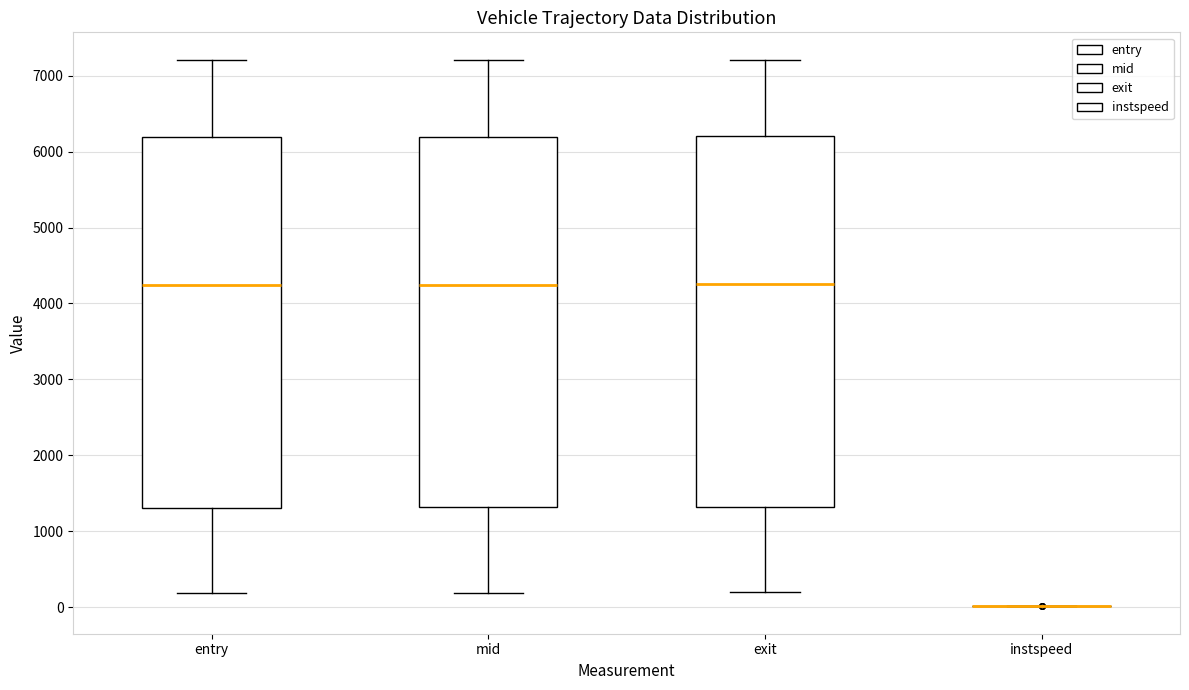

Reading left to right, read every box against the y-axis: the position of its median line, the range the box covers, and the ends of its whiskers. The values are not printed on the chart, so give them approximately, as read against the axis.

entry: median 4200, box 1300 to 6200, whiskers 200 to 7200
mid: median 4200, box 1300 to 6200, whiskers 200 to 7200
exit: median 4300, box 1300 to 6200, whiskers 200 to 7200
instspeed: box collapsed to a line at 0, whiskers 0 to 0